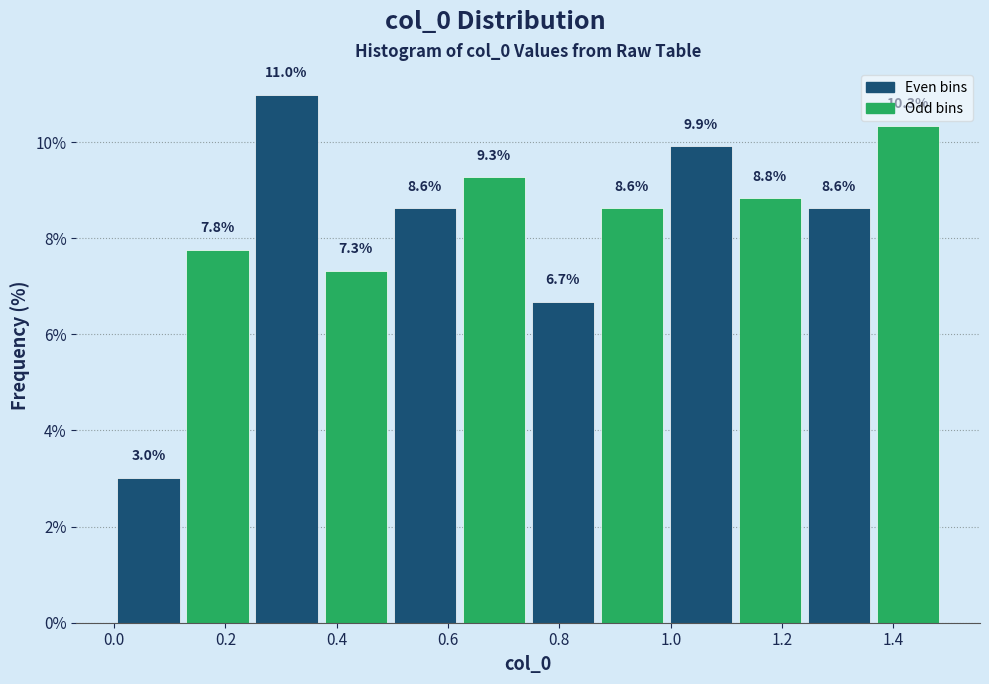

Reading left to right, transcribe this chart: for each bar, give the range it covers on the x-axis and its height. The bar edges are not printed on the chart, so give them approximately, as read against the axis.

0.00 to 0.12: 3.0
0.12 to 0.24: 7.8
0.24 to 0.38: 11.0
0.38 to 0.50: 7.3
0.50 to 0.62: 8.6
0.62 to 0.74: 9.3
0.74 to 0.86: 6.7
0.86 to 1.00: 8.6
1.00 to 1.12: 9.9
1.12 to 1.24: 8.8
1.24 to 1.36: 8.6
1.36 to 1.48: 10.3